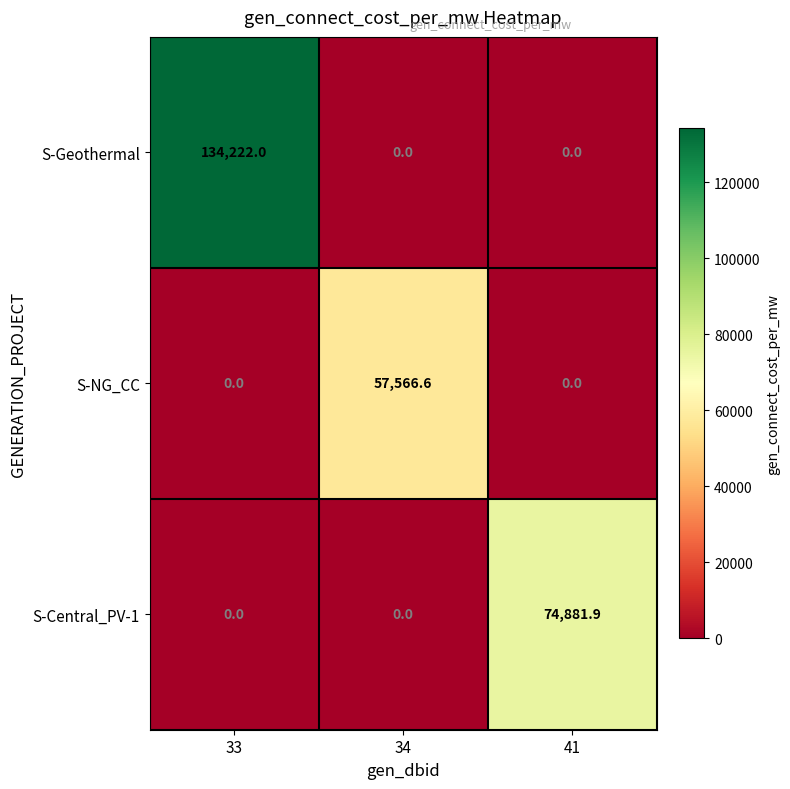

What is the difference between the highest and lowest values at 33?

134222.0